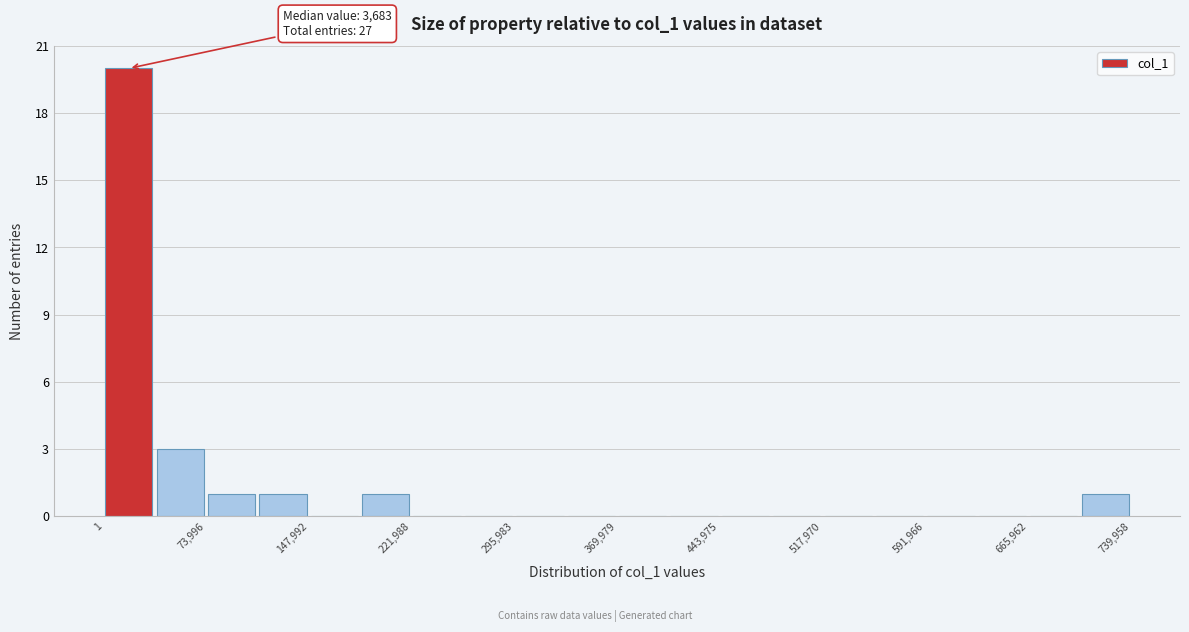

Read against the x-axis, roughly where is the centre of the tallest bar?

20000